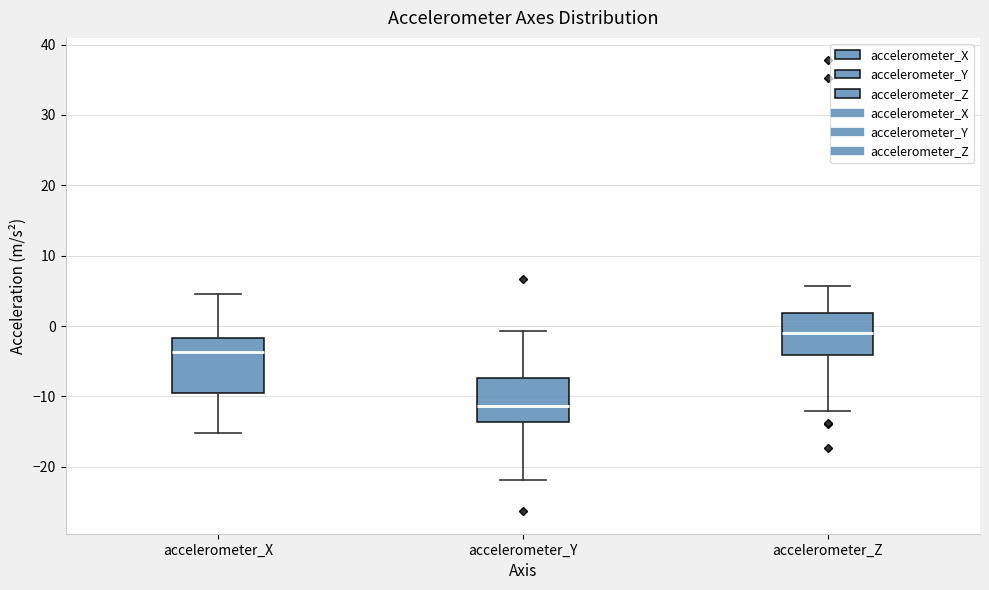

Where does the upper whisker of the box for accelerometer_Z end on the y-axis? The values are not printed on the chart, so give them approximately, as read against the axis.

6